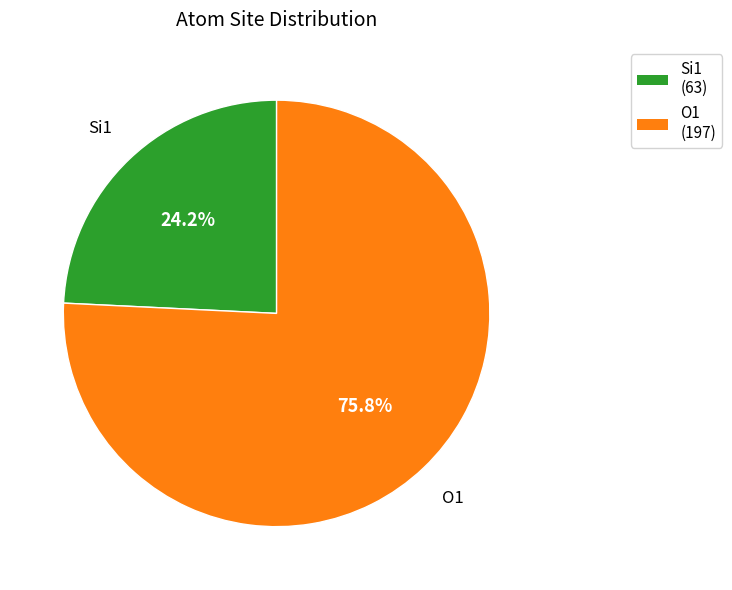

Which category has the smallest portion of the pie?

Si1